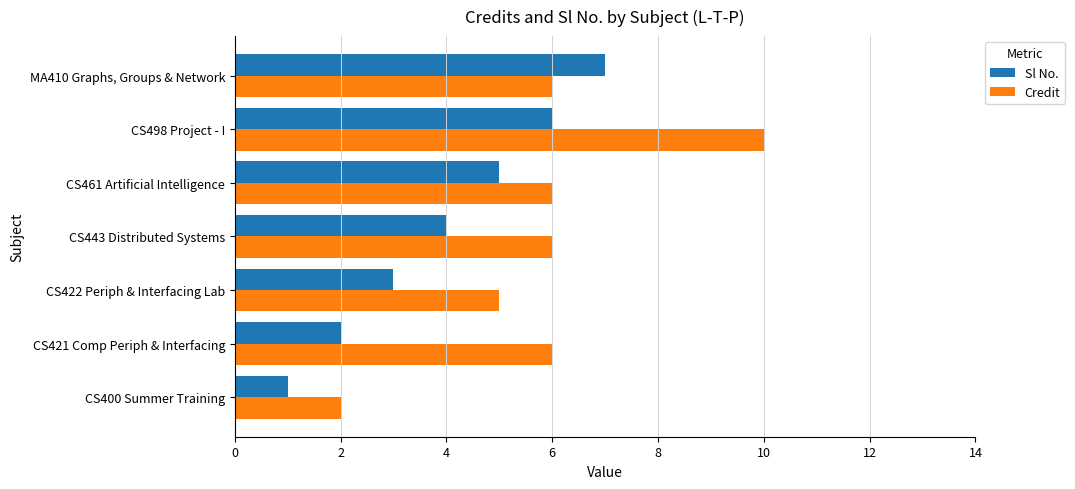

Is it true that Credit equals 6 at CS421 Comp Periph & Interfacing?

True